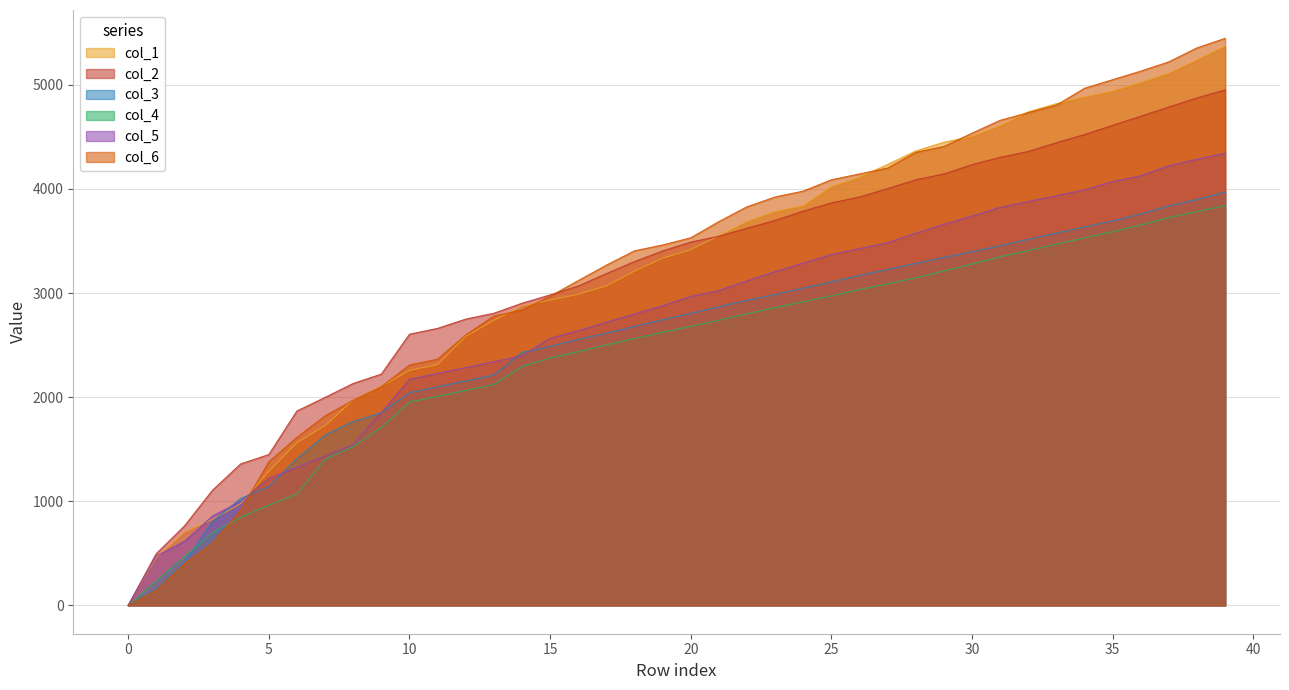

Where do col_5 and col_3 first cross each other?

3 and 4